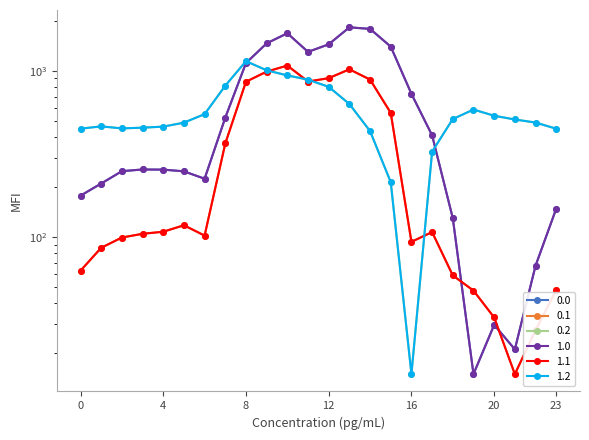

Where does the 0.1 series first go above 107?

4